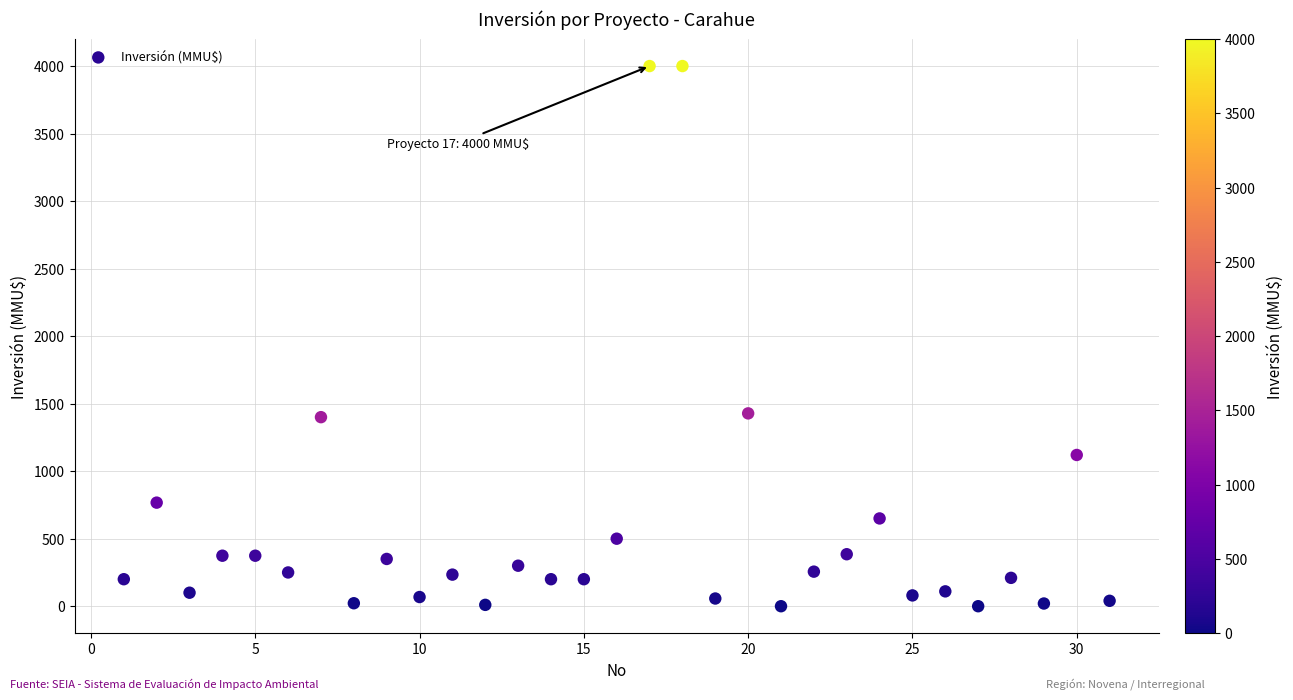

What is the range of Y values (max minus min)?

4000